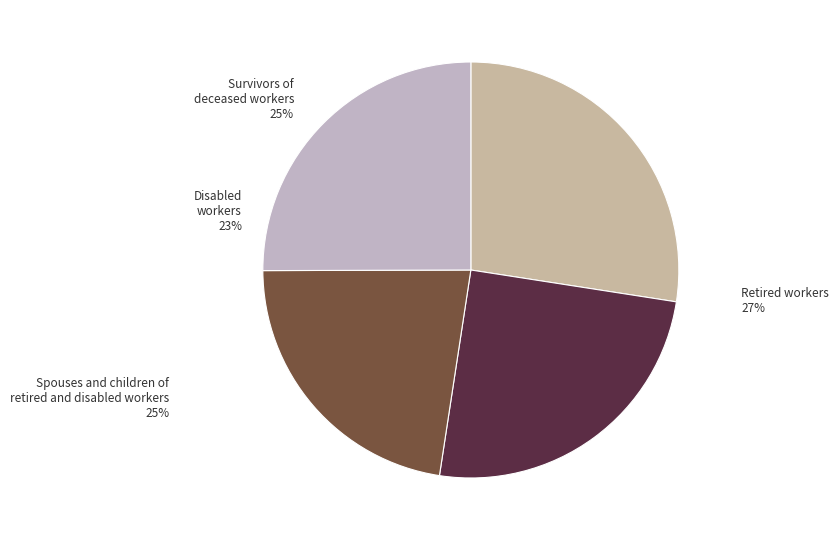

True or false: 4 accounts for 19% of the total.

False